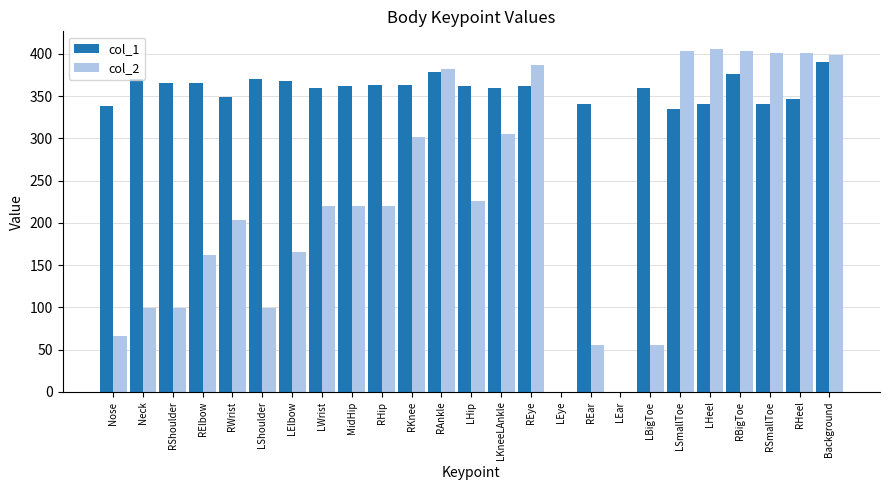

At which category is the sum across all series the highest?

Background